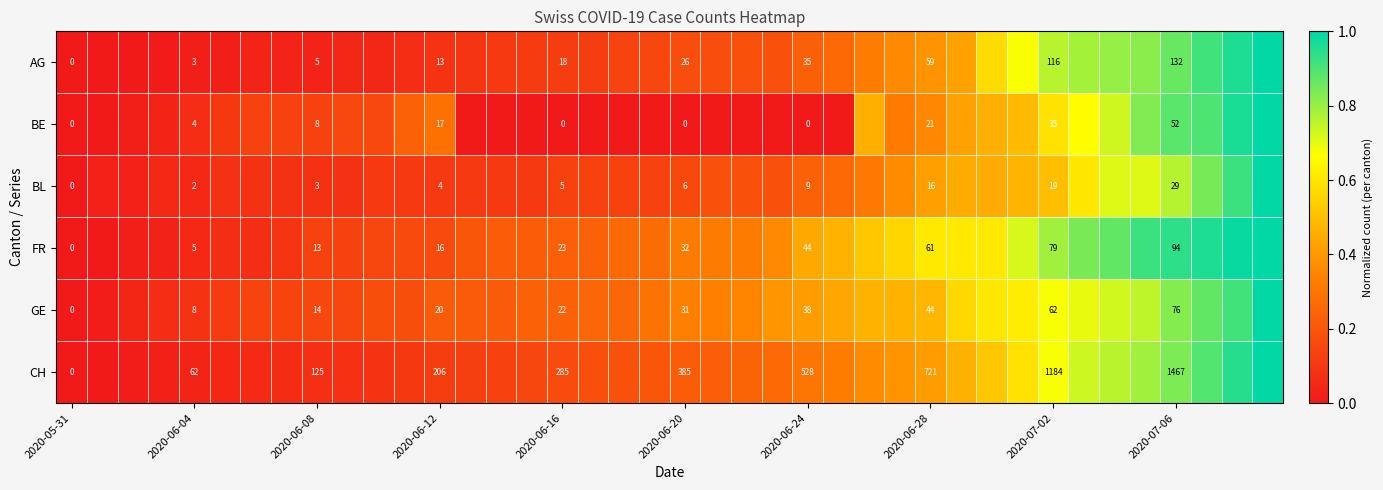

How many distinct data groups are displayed?

6